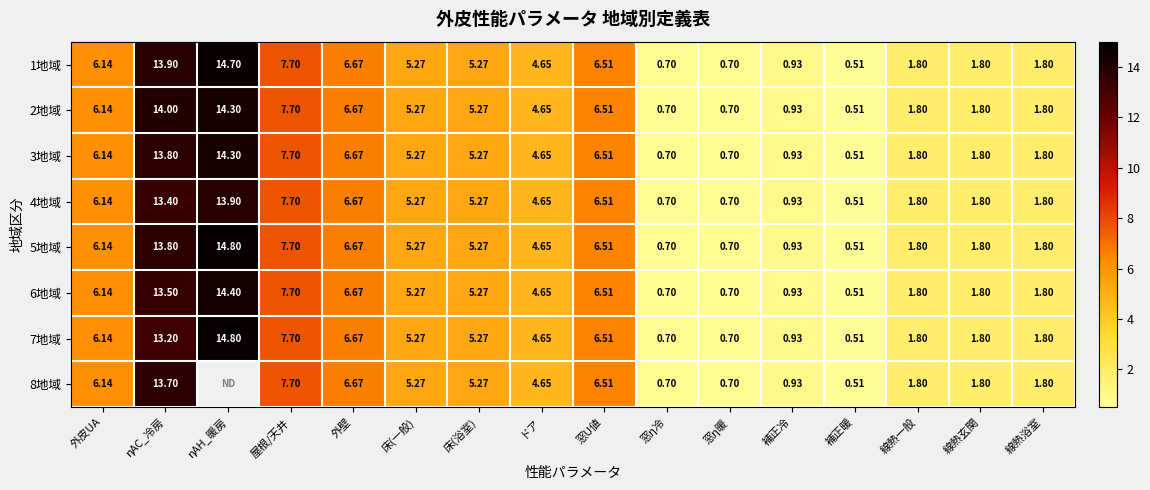

Which category has the lowest value across all series?

補正暖